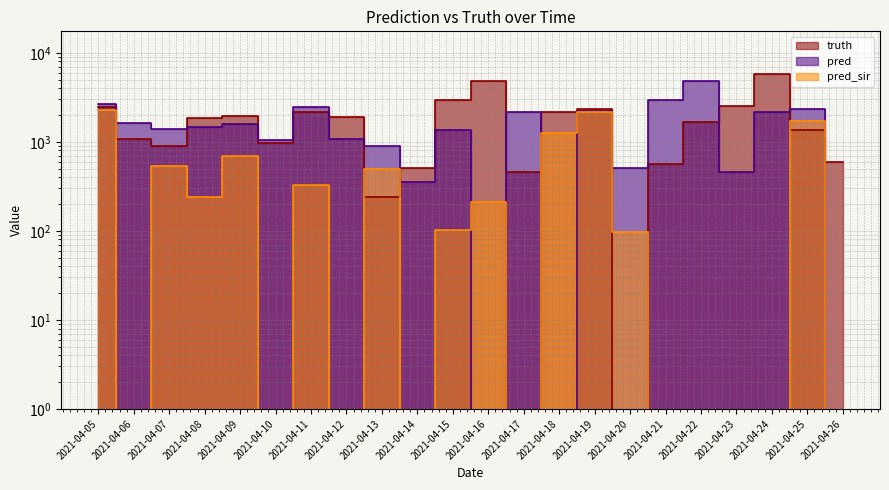

What is the sum of the pred_sir values at 2021-04-25 and 2021-04-06?

1708.0